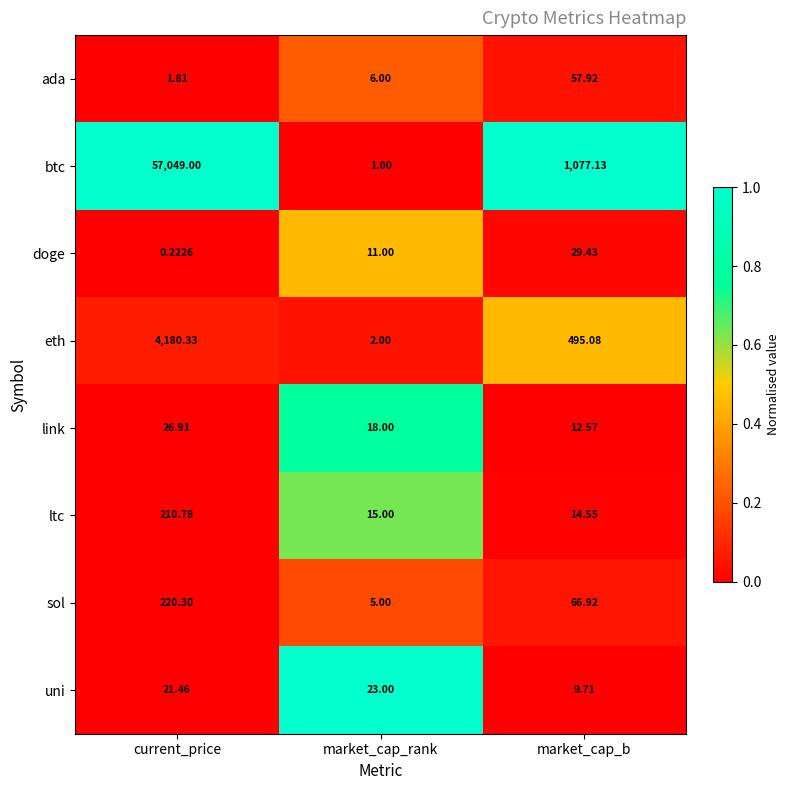

Which series has the widest spread of values?

btc